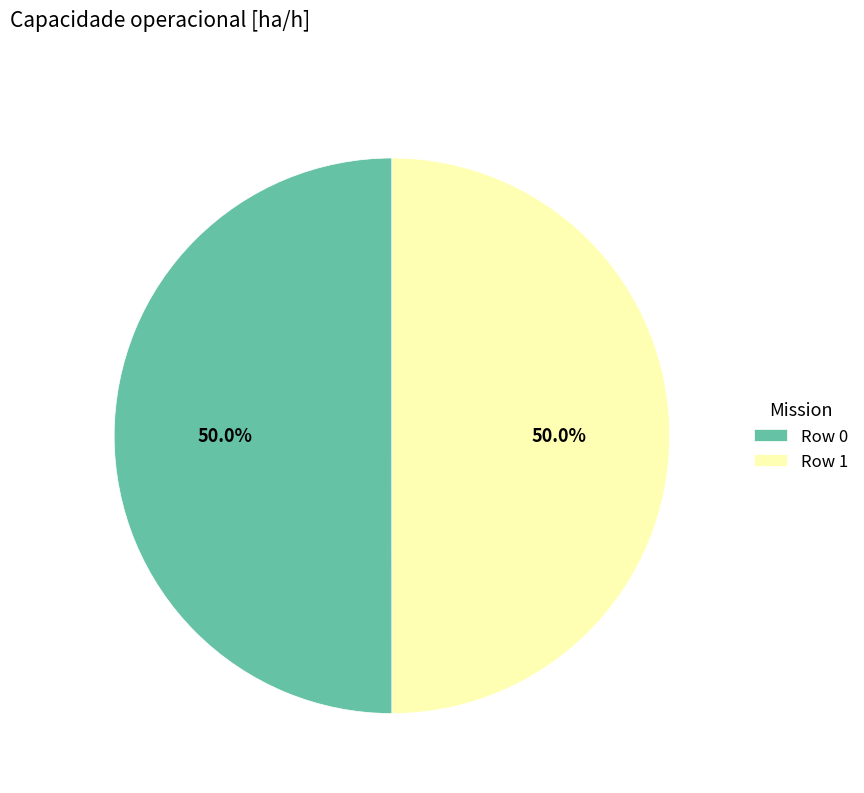

Combined, what portion of the pie is Row 1 and Row 0?

100.0%